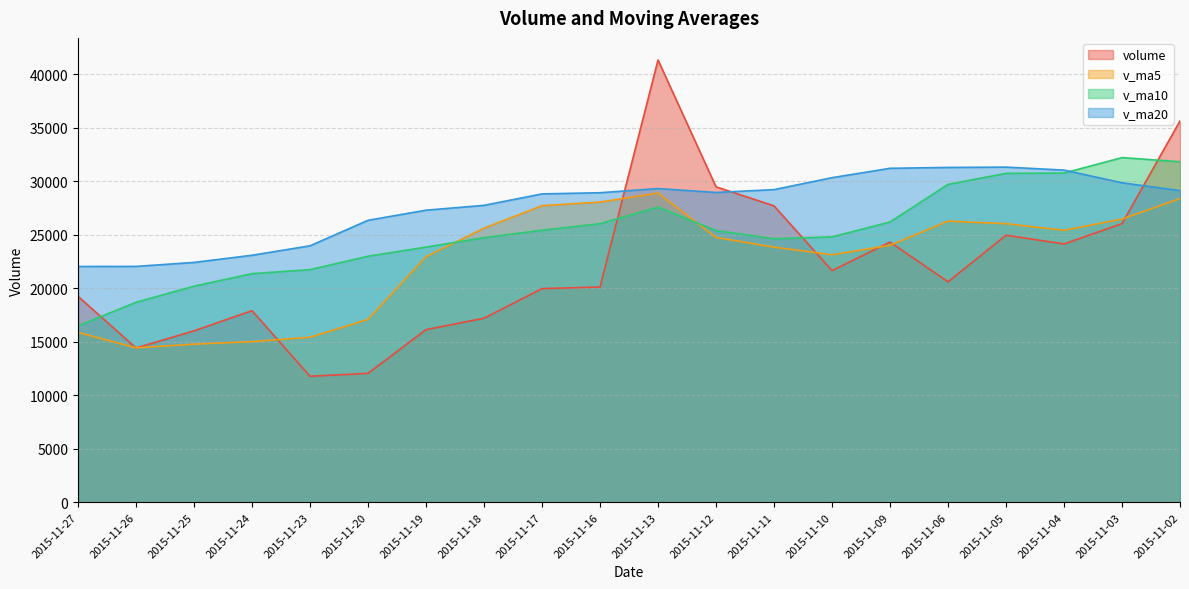

How many lines are shown in the chart?

4